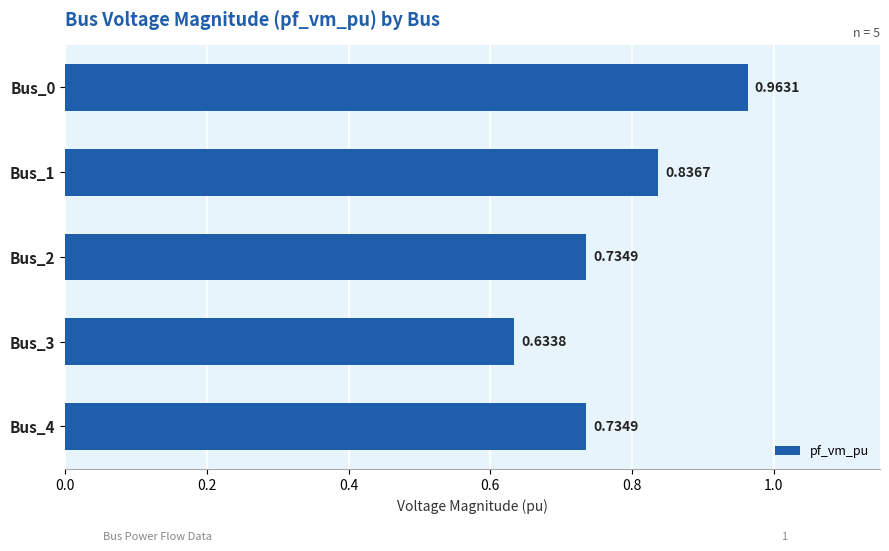

Between Bus_0 and Bus_4, which is larger?

Bus_0